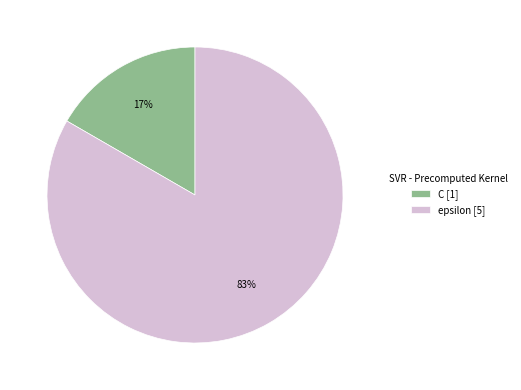

Is there a majority slice in this chart?

Yes